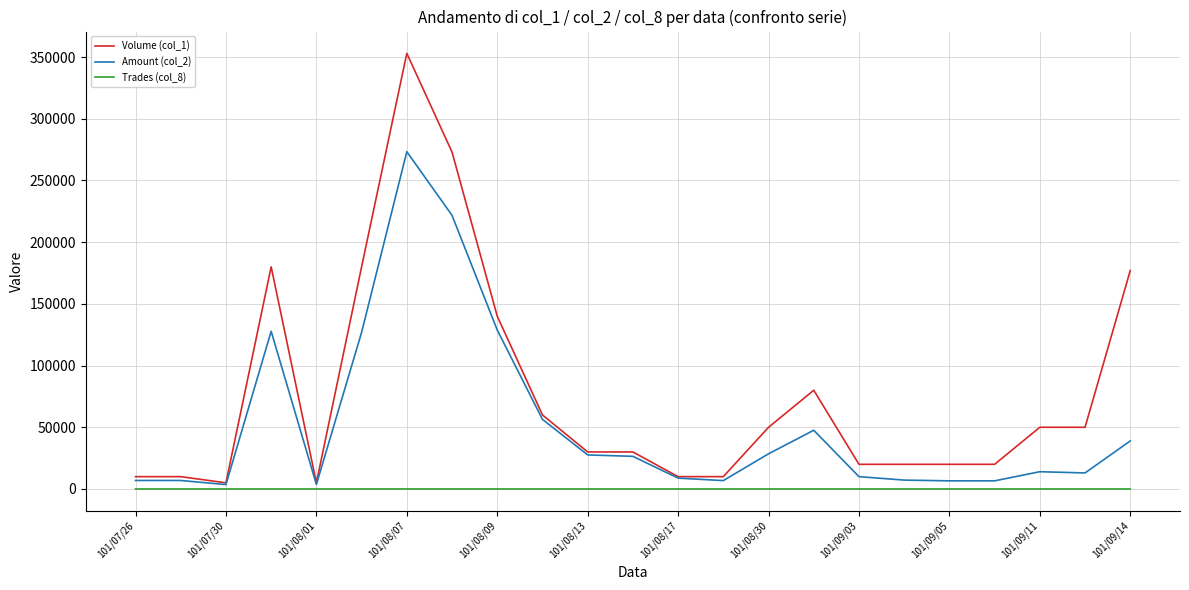

Which series has the largest total across all categories?

Volume (col_1)